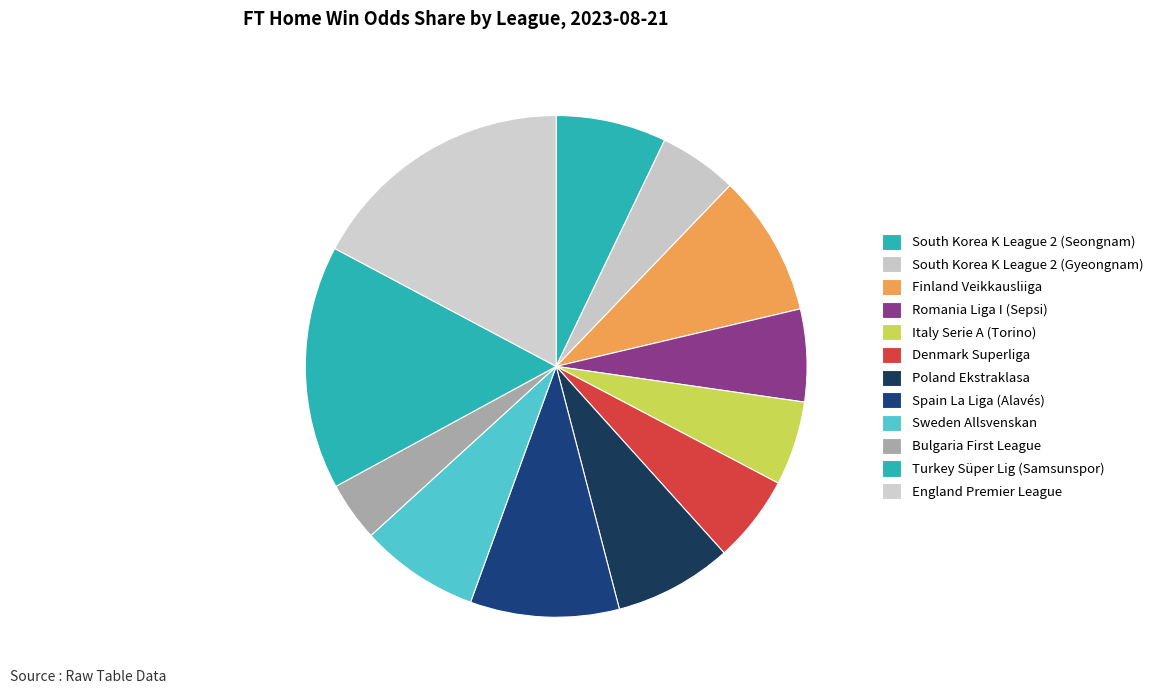

How many segments does this pie chart have?

12